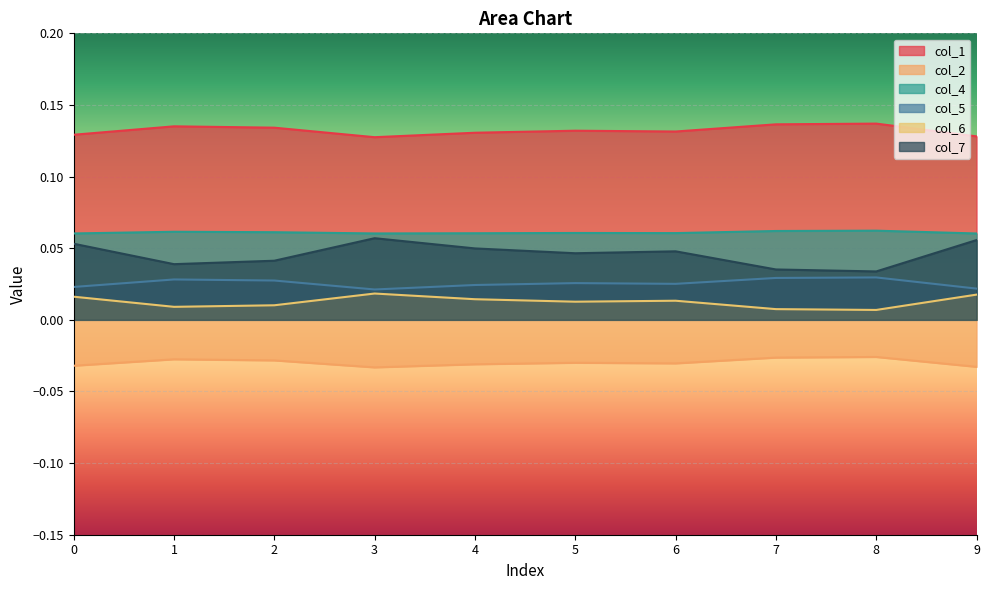

Between 5 and 8, which series saw the biggest shift?

col_7